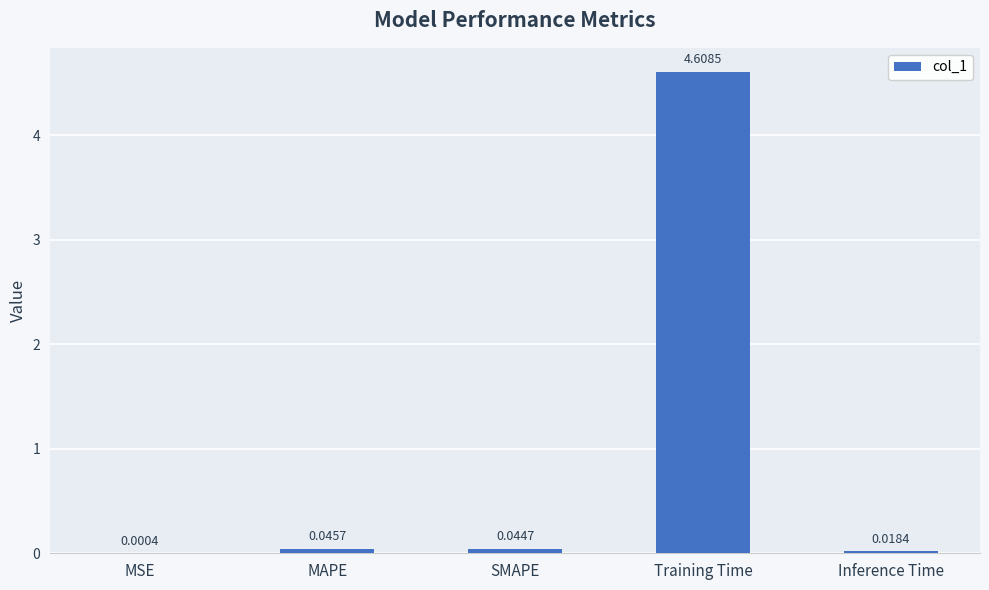

Where is the data nearest to the value 2?

MAPE